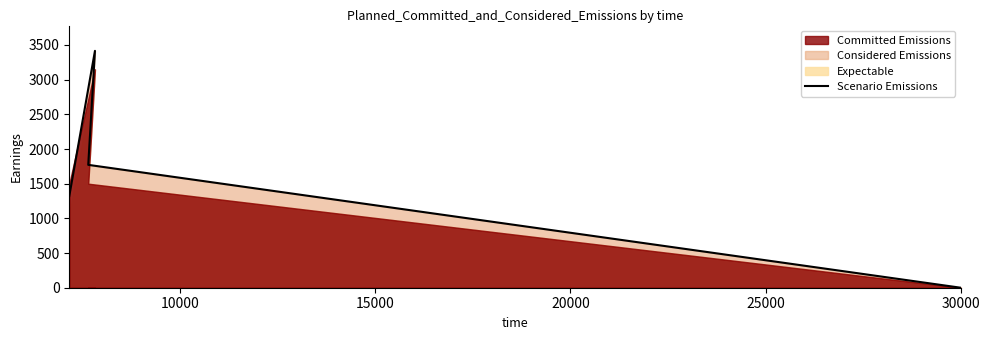

The value at 20000 is 2200.3. True or false?

False